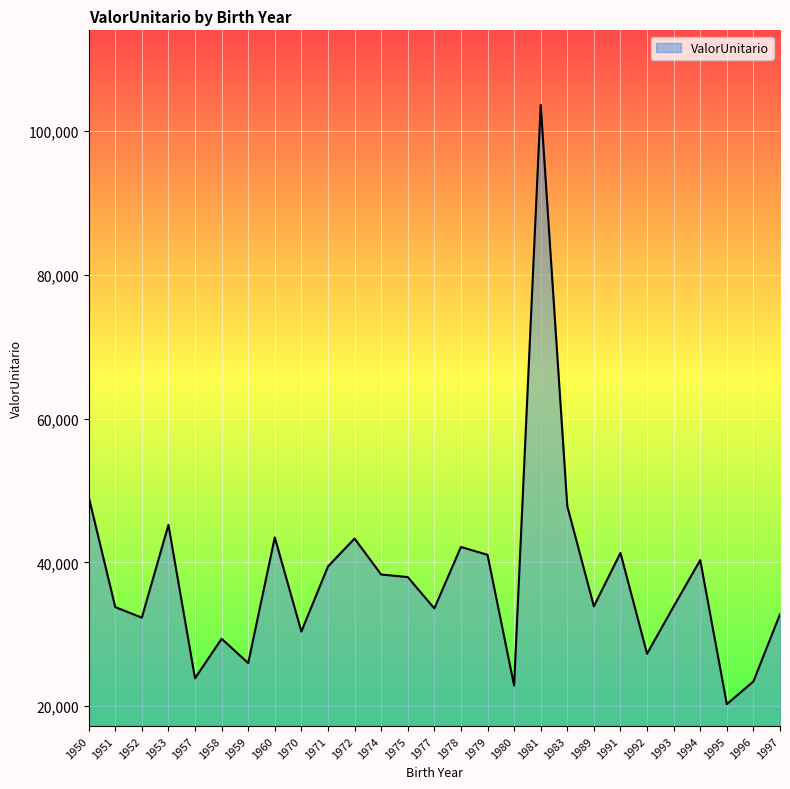

Where is the data nearest to the value 61946?

1950